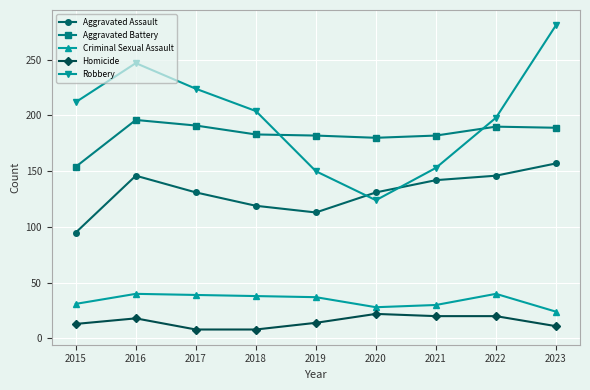

At which category is the sum across all series the highest?

2023